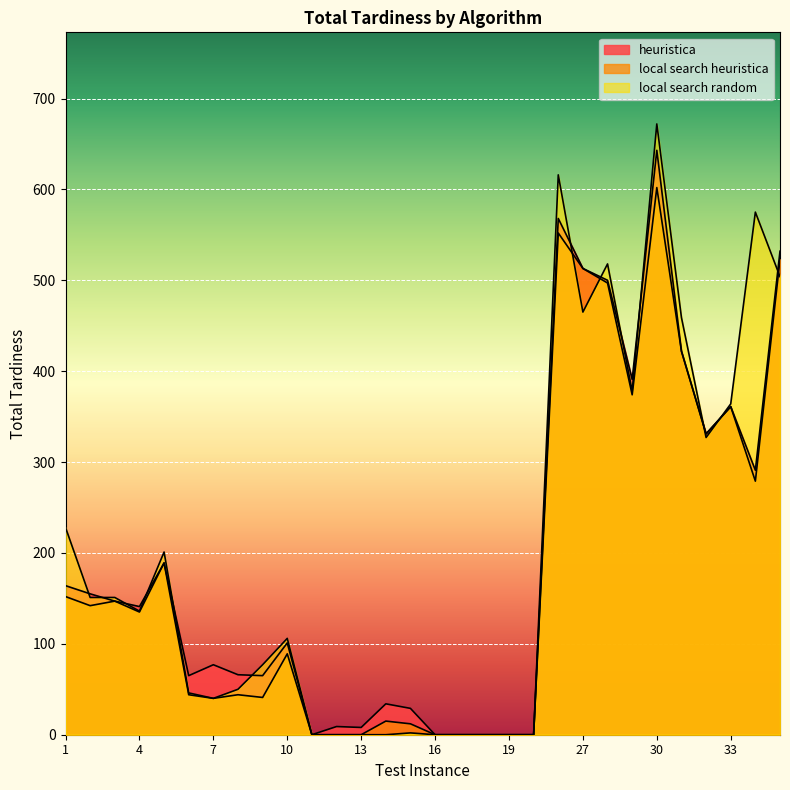

Between which two adjacent categories do local search random and local search heuristica first intersect?

26 and 27